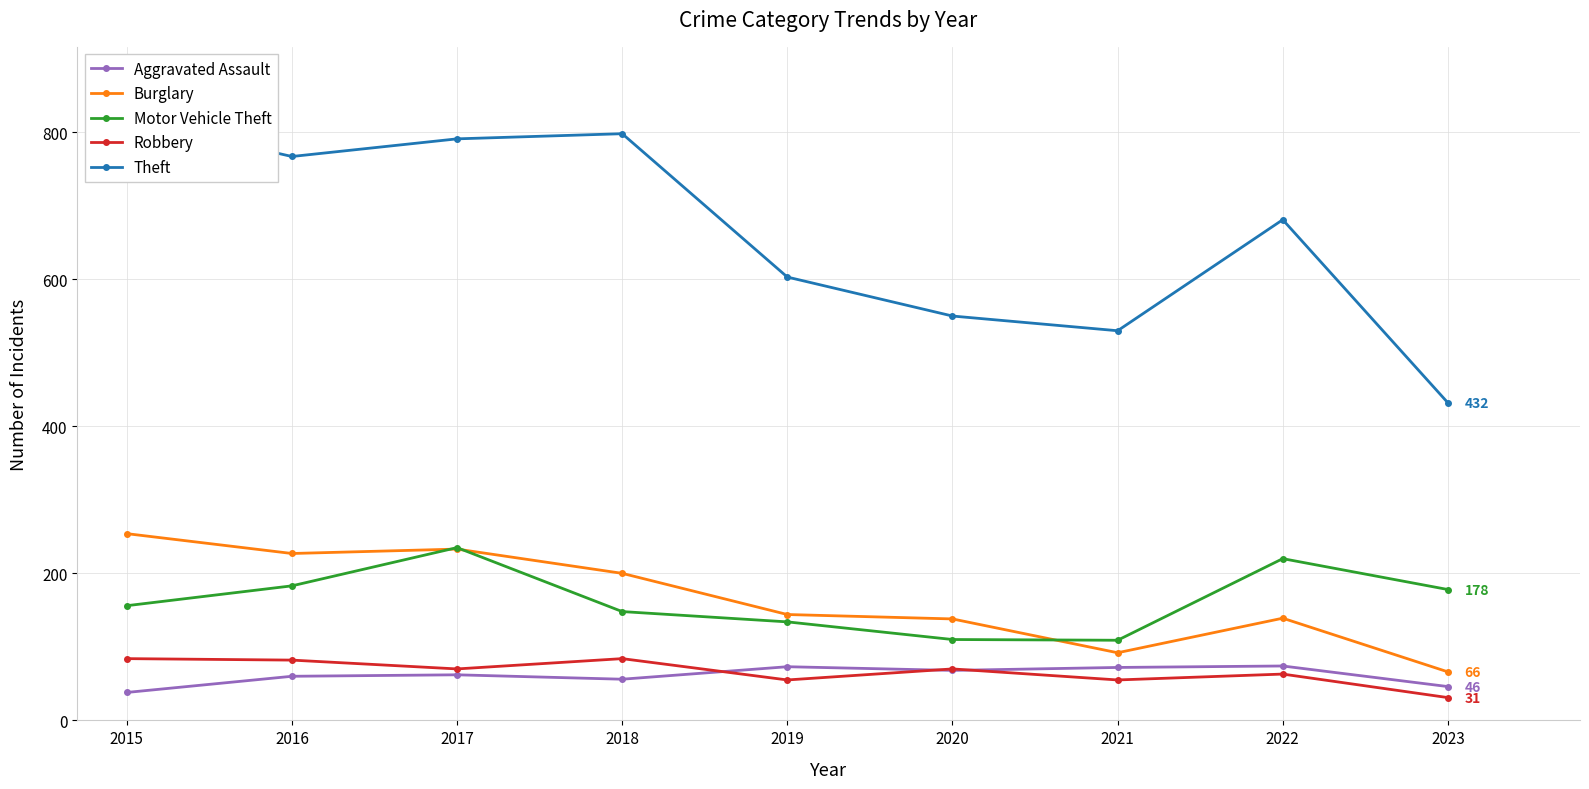

The Theft series shows 791 at 2017. True or false?

True